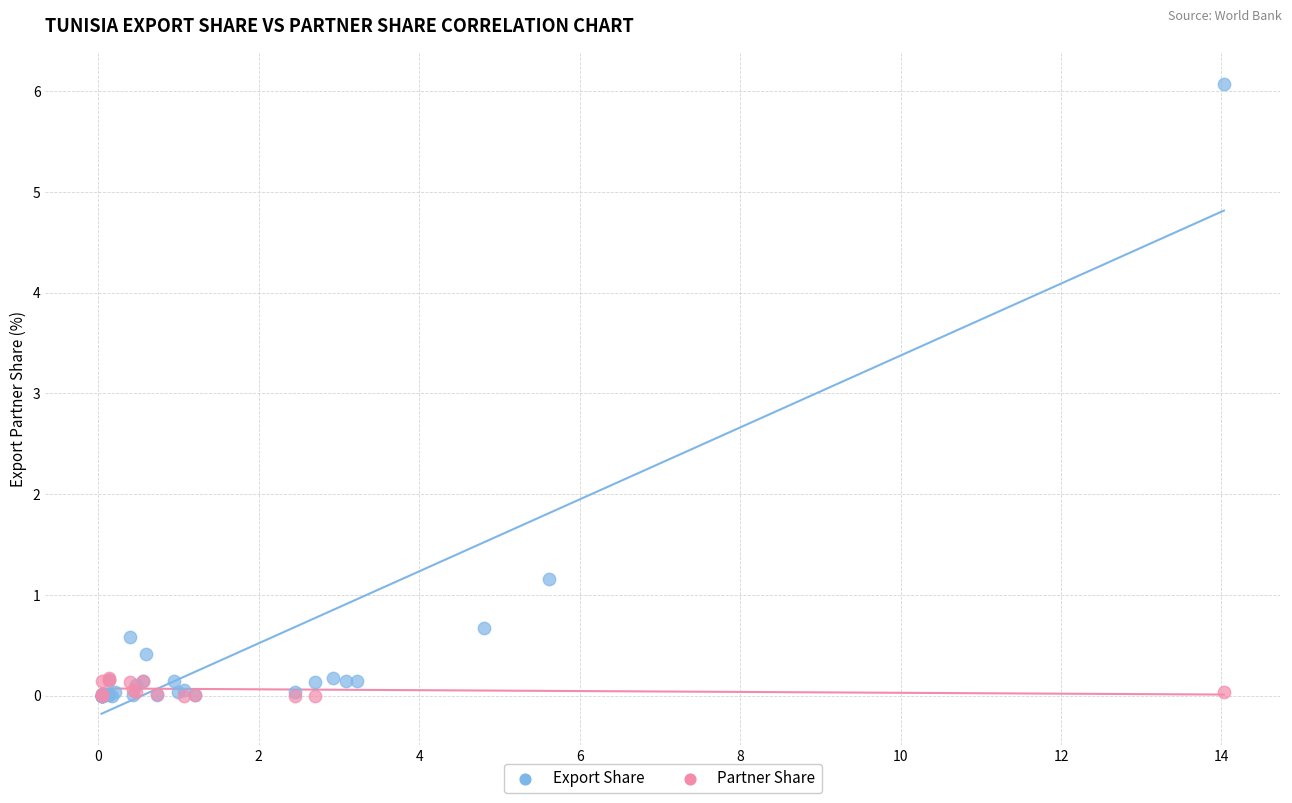

Which series has the widest spread of Y values?

Export Share